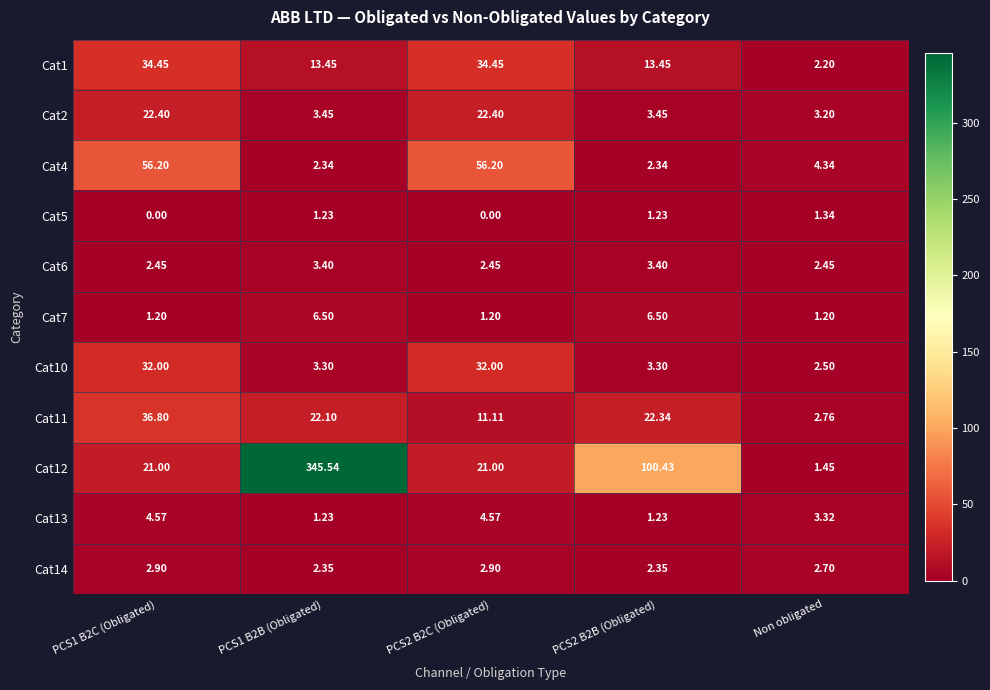

Is the value of Cat12 at PCS1 B2B (Obligated) greater than the value of Cat5 at PCS2 B2C (Obligated)?

Yes